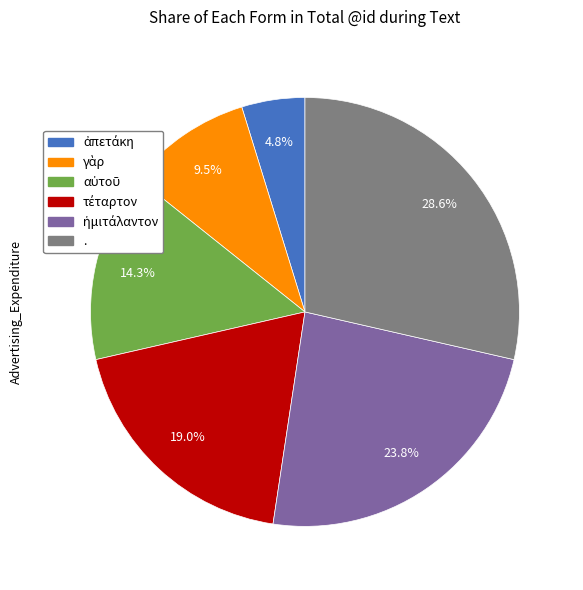

Is there a majority slice in this chart?

No